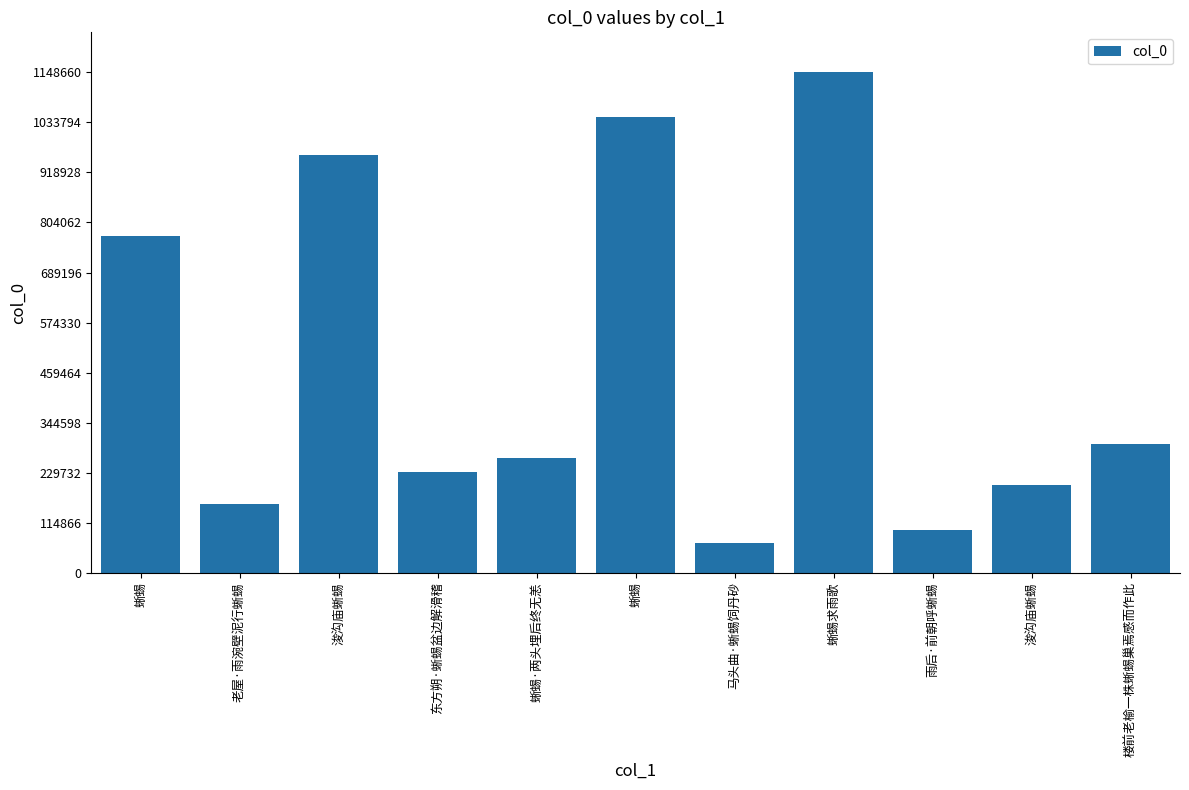

How many distinct data groups are displayed?

1